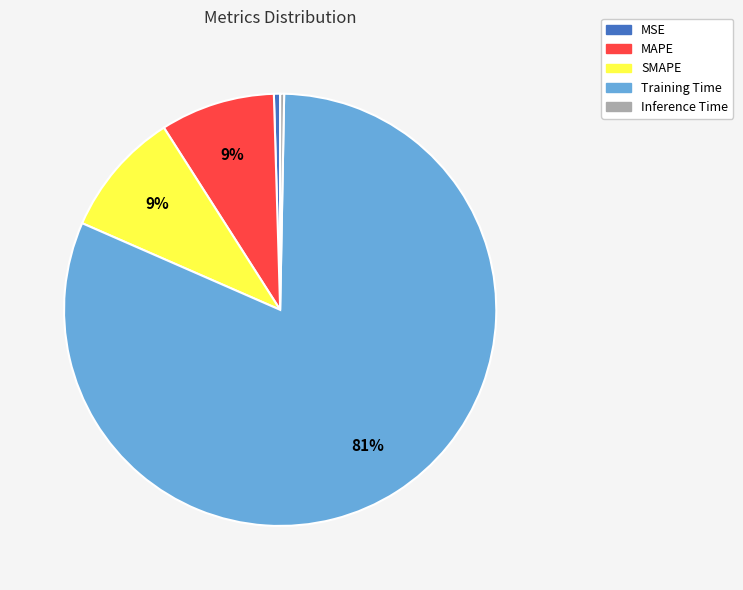

Between MAPE and Training Time, which is larger?

Training Time